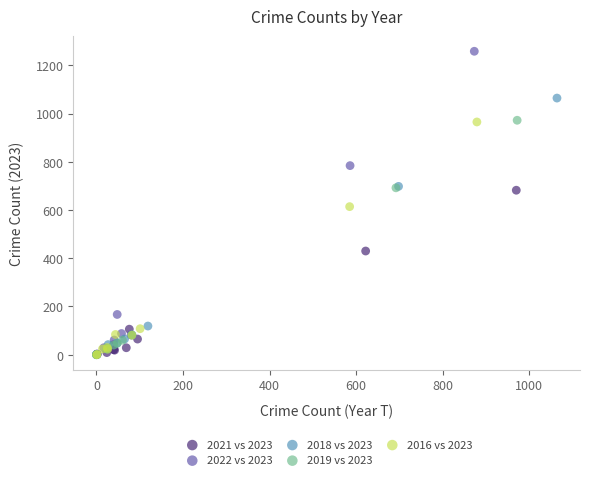

Which series contains the highest Y value?

2022 vs 2023